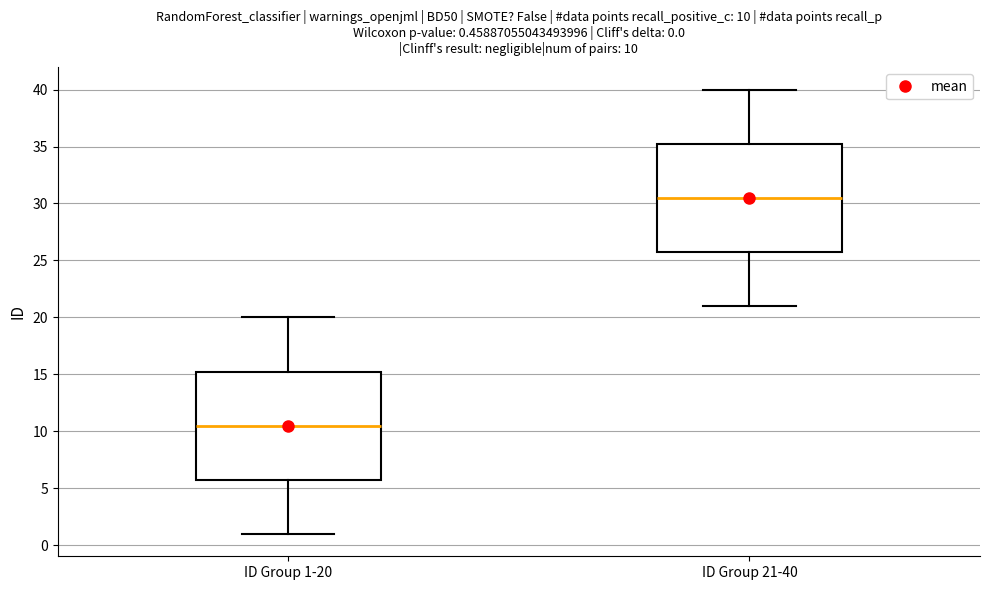

Which box has the lowest median line?

ID Group 1-20